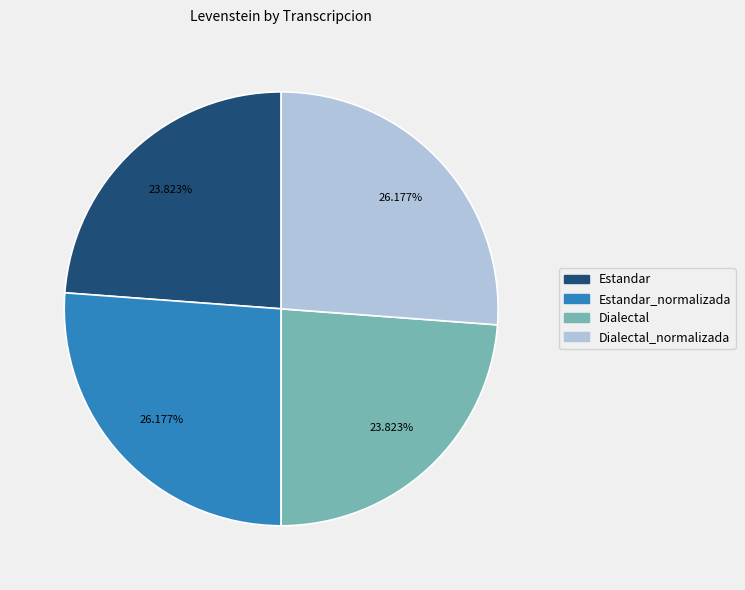

Is it true that Estandar is 24% of the pie?

True